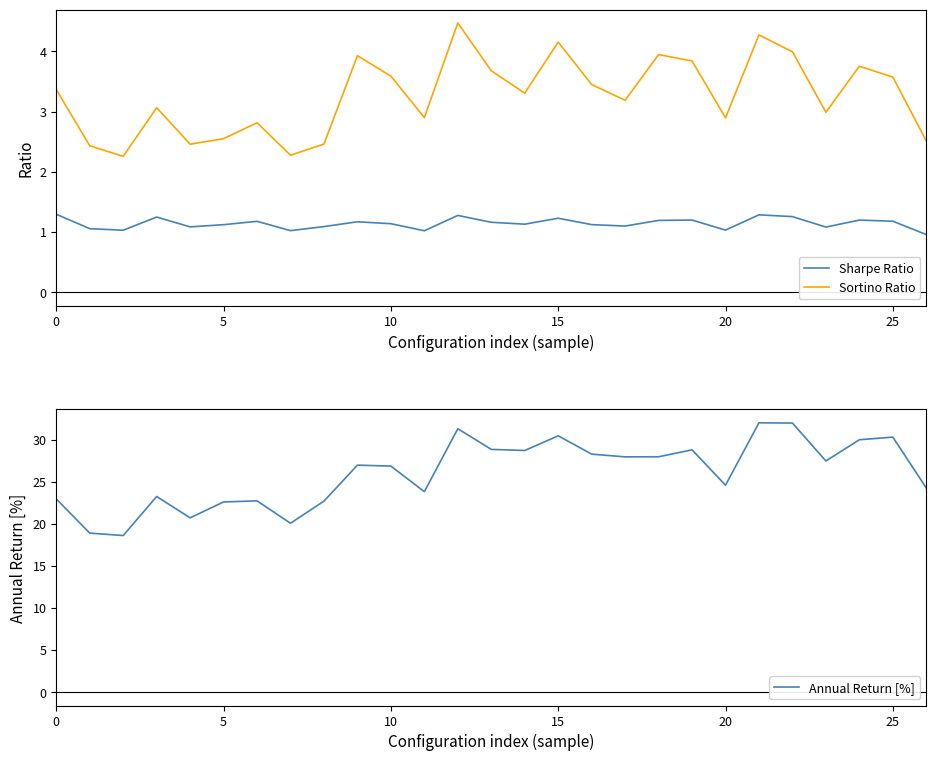

In Sortino Ratio, how many points are lower than both neighbors (excluding endpoints)?

8